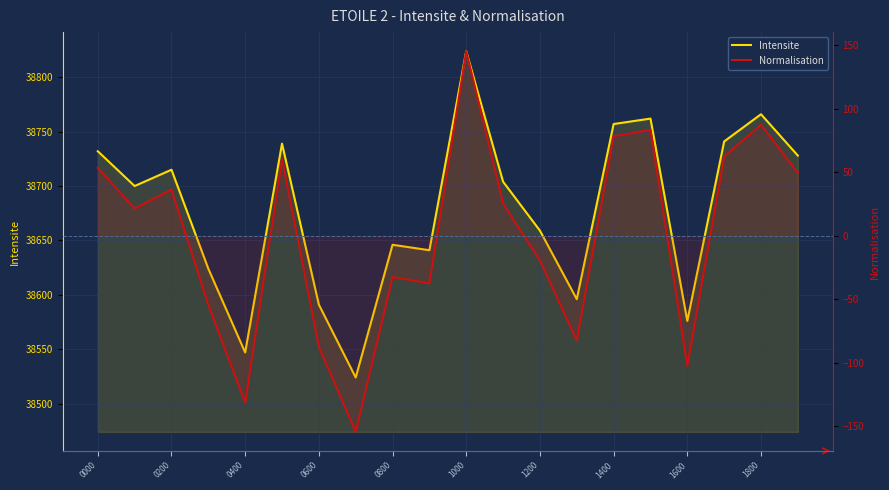

What is the maximum value shown in the chart?

38824.0